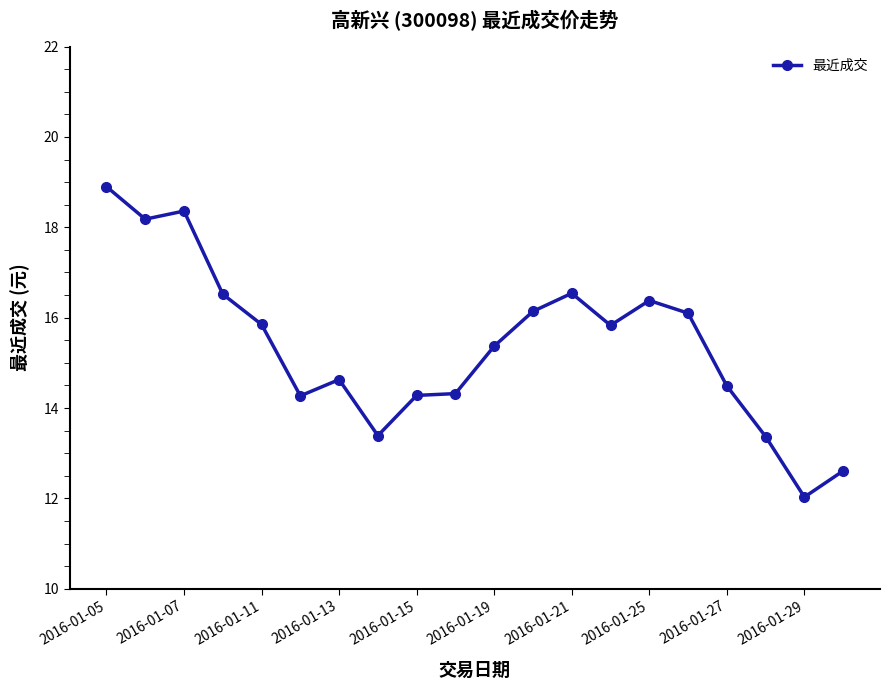

True or false: the data has more than 2 interior local peaks.

True